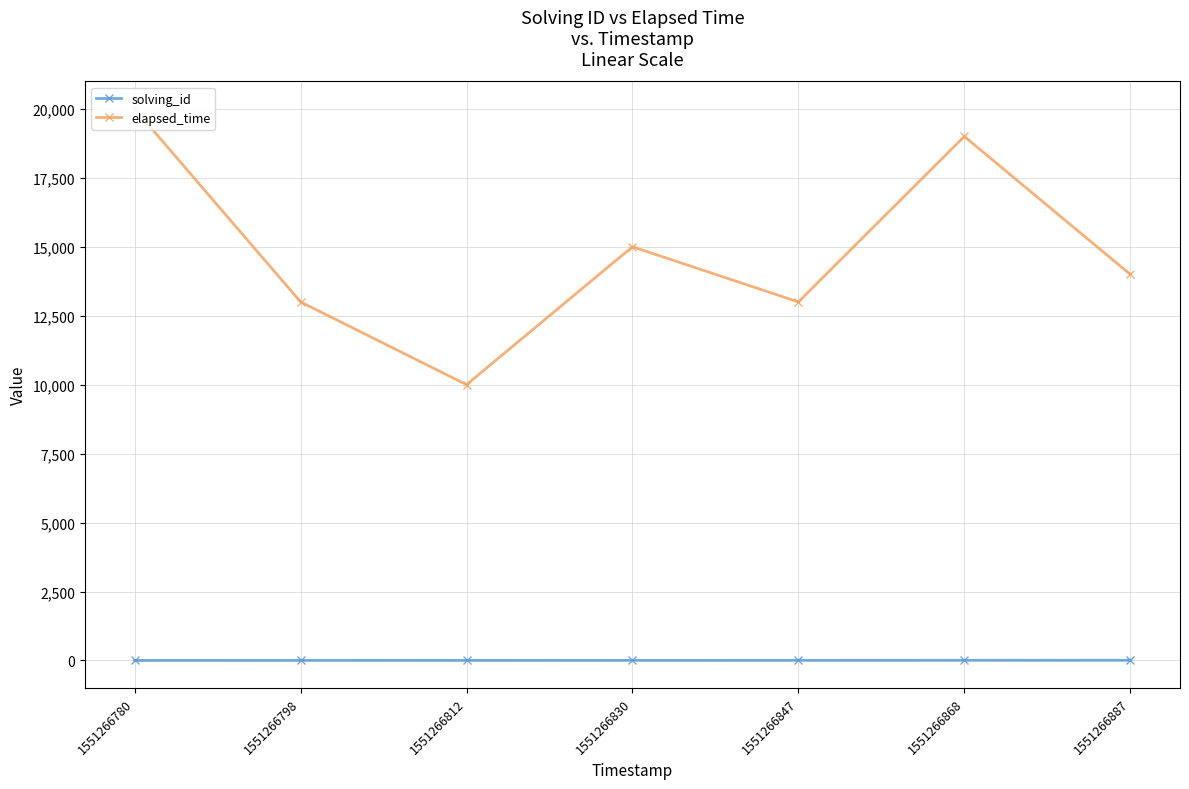

True or false: solving_id and elapsed_time cross at least once.

False